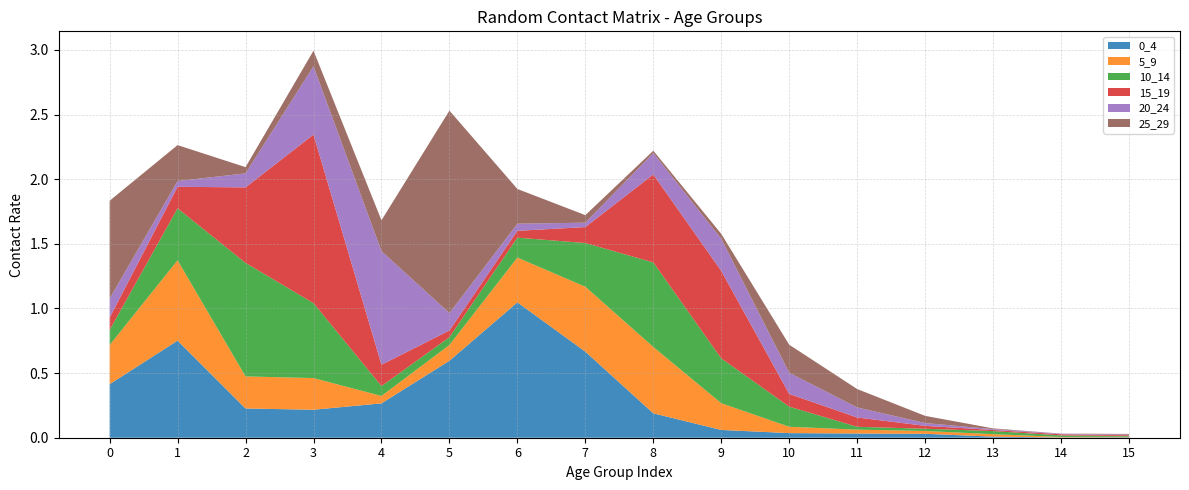

Reading left to right, list all the values displayed in this chart.

0_4: 0.4	0.8	0.2	0.2	0.3	0.6	1.0	0.7	0.2	0.1	0.0	0.0	0.0	0.0	0.0	0.0
5_9: 0.3	0.6	0.2	0.2	0.1	0.1	0.3	0.5	0.5	0.2	0.0	0.0	0.0	0.0	0.0	0.0
10_14: 0.1	0.4	0.9	0.6	0.1	0.1	0.2	0.3	0.7	0.3	0.2	0.0	0.0	0.0	0.0	0.0
15_19: 0.1	0.2	0.6	1.3	0.2	0.1	0.1	0.1	0.7	0.7	0.1	0.1	0.0	0.0	0.0	0.0
20_24: 0.1	0.0	0.1	0.5	0.9	0.1	0.1	0.0	0.2	0.2	0.2	0.1	0.0	0.0	0.0	0.0
25_29: 0.8	0.3	0.0	0.1	0.2	1.6	0.3	0.1	0.0	0.0	0.2	0.1	0.1	0.0	0.0	0.0